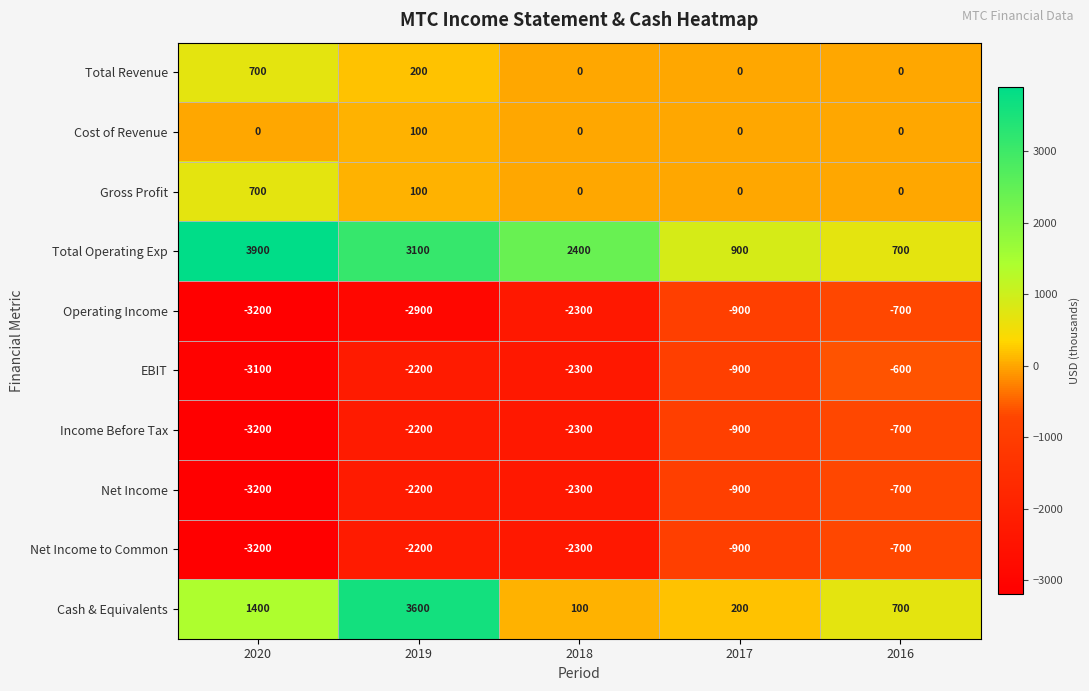

Which series has the widest spread of values?

Cash & Equivalents